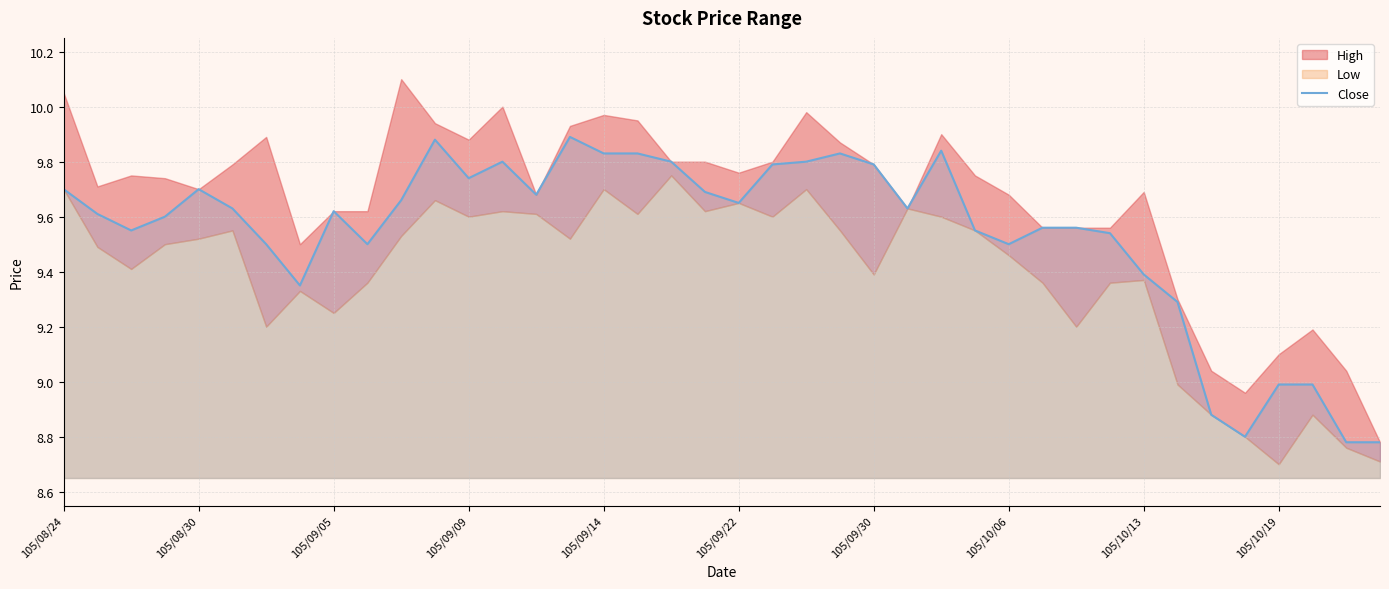

Which has a higher value, 38 or 21?

21